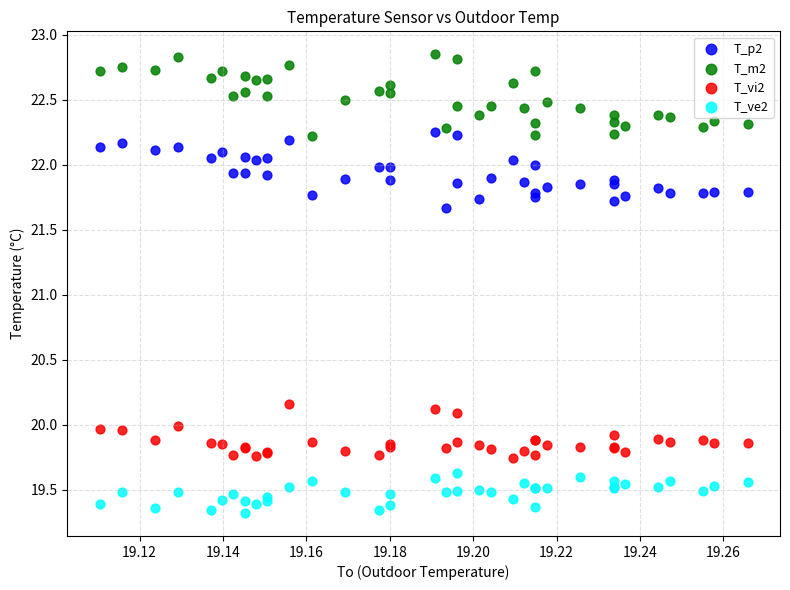

What are all the series names shown in the legend?

T_p2, T_m2, T_vi2, T_ve2